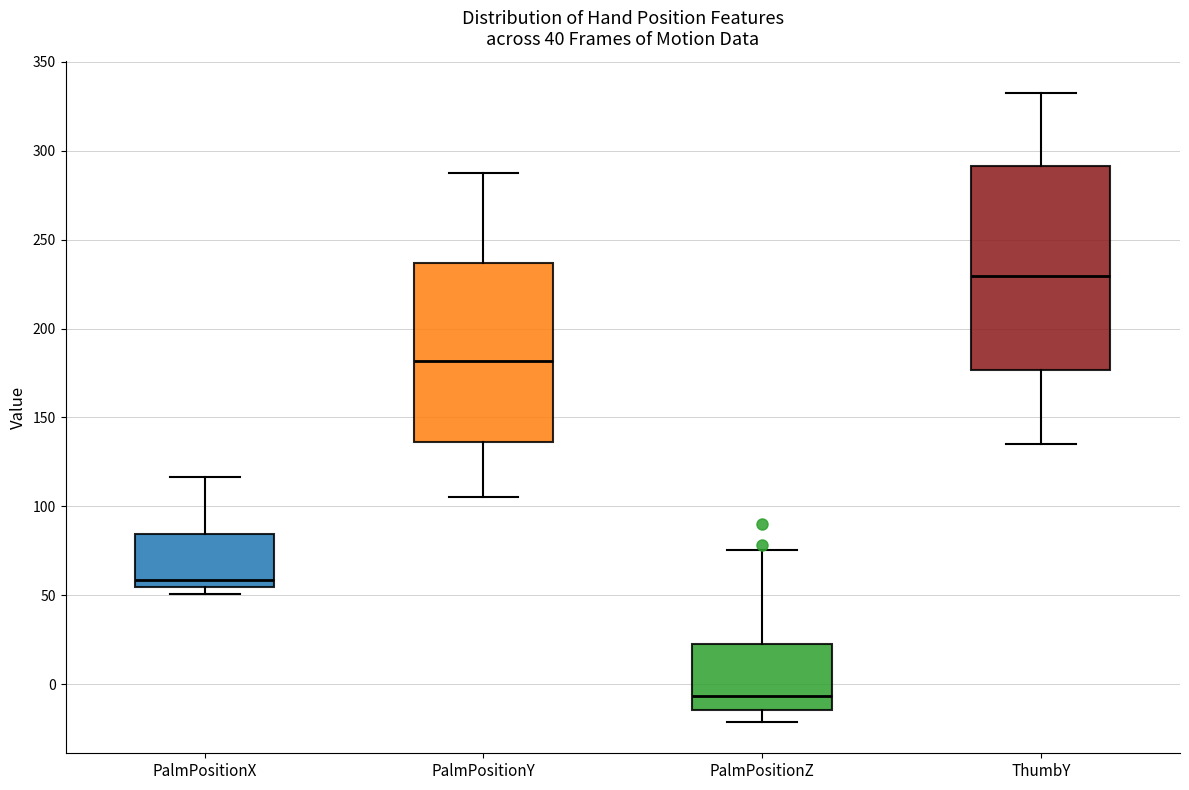

Reading left to right, read every box against the y-axis: the position of its median line, the range the box covers, and the ends of its whiskers. The values are not printed on the chart, so give them approximately, as read against the axis.

PalmPositionX: median 60, box 55 to 85, whiskers 50 to 115
PalmPositionY: median 180, box 135 to 235, whiskers 105 to 285
PalmPositionZ: median -5, box -15 to 20, whiskers -20 to 75
ThumbY: median 230, box 175 to 290, whiskers 135 to 335